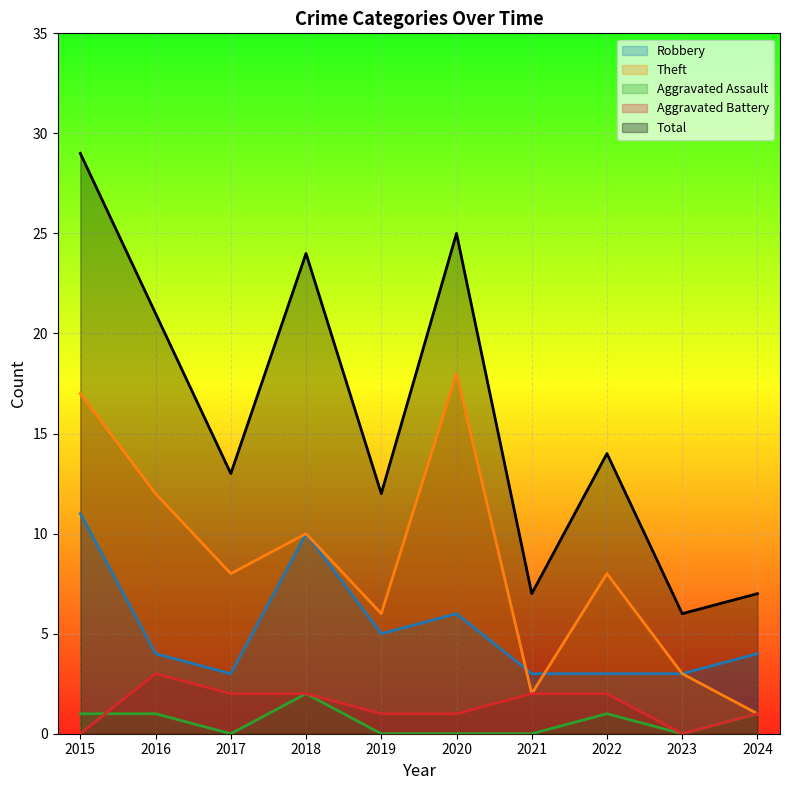

Which series has the largest range (max minus min)?

Total